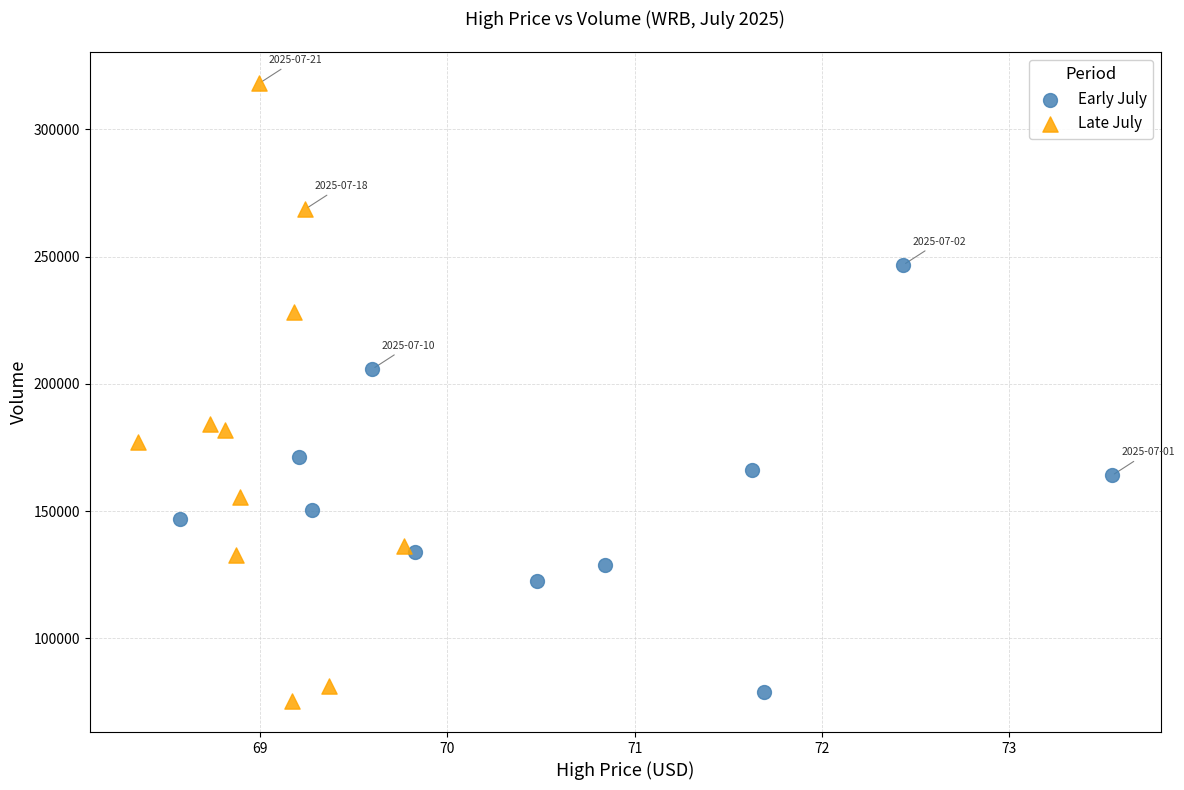

Which series contains the highest Y value?

Late July